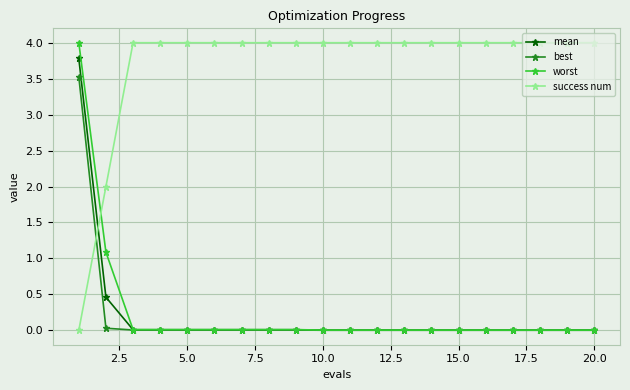

Count the number of categories in the chart.

20